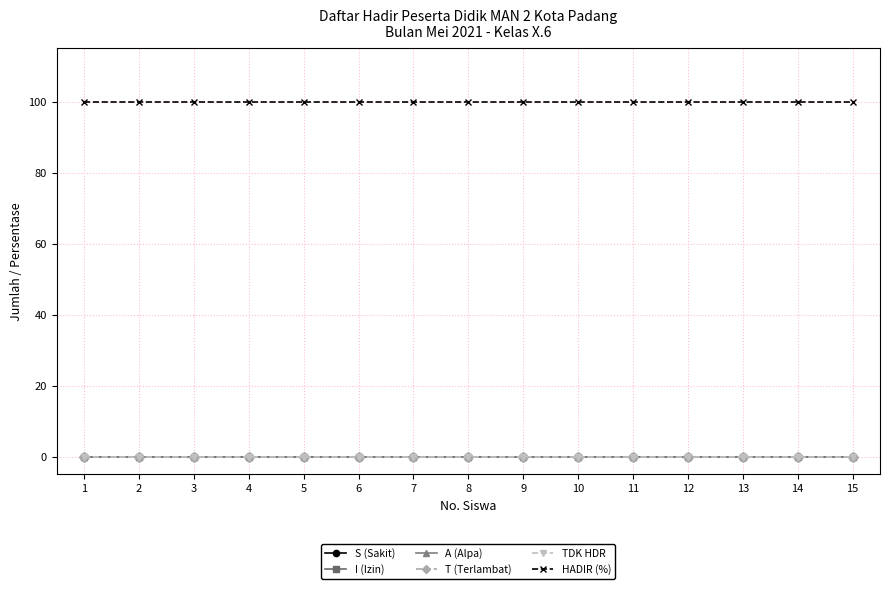

List the labels in order of TDK HDR value, largest first.

1, 2, 3, 4, 5, 6, 7, 8, 9, 10, 11, 12, 13, 14, 15